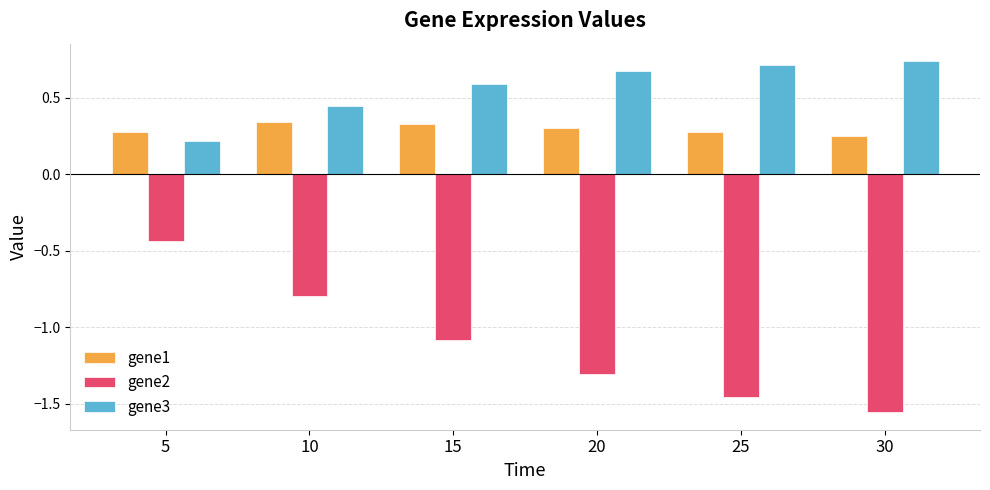

What is the difference between the maximum and minimum values in the gene3 series?

0.5